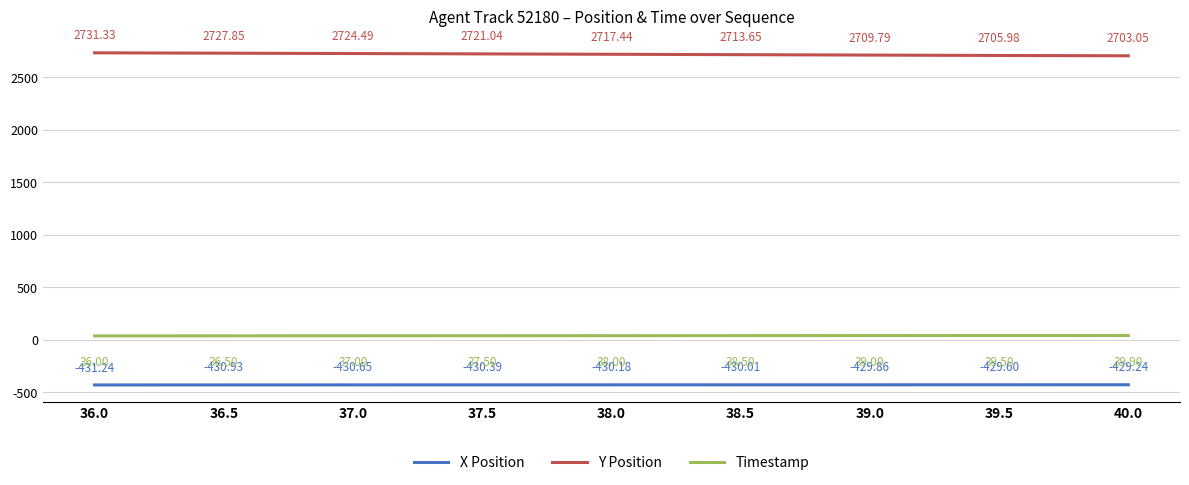

True or false: X Position and Y Position cross at least once.

False